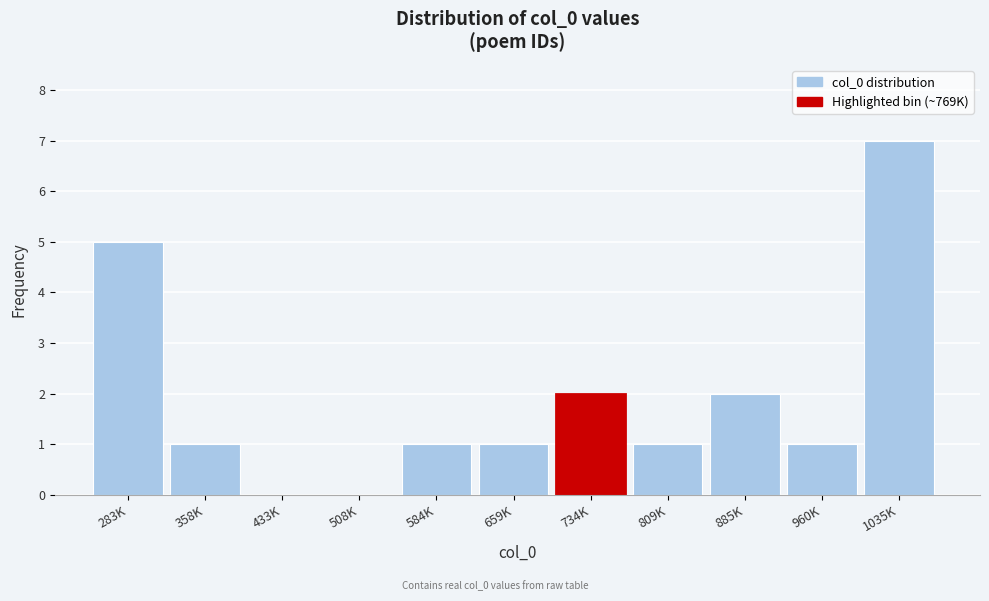

Reading left to right, transcribe all the data shown in this chart.

283K=5	358K=1	433K=0	508K=0	584K=1	659K=1	734K=2	809K=1	885K=2	960K=1	1035K=7